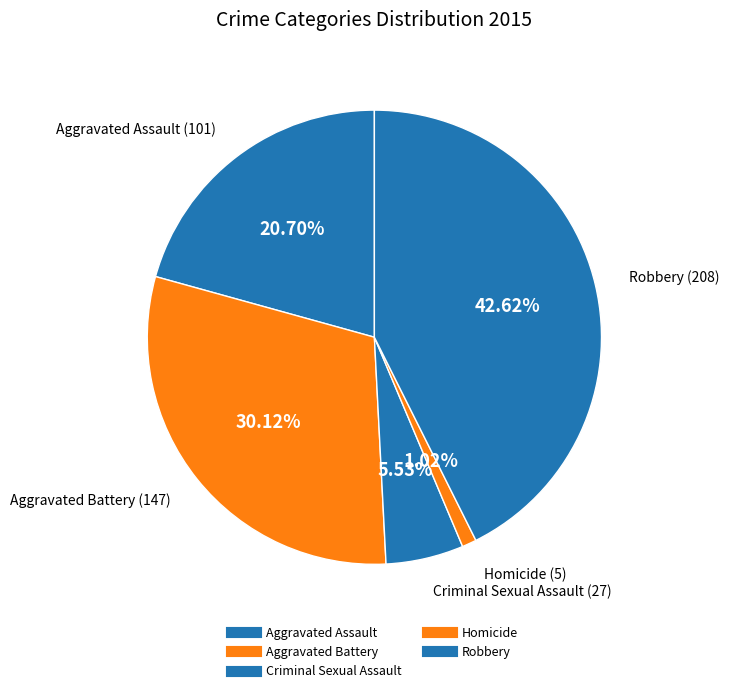

Count the number of slices in the pie.

5